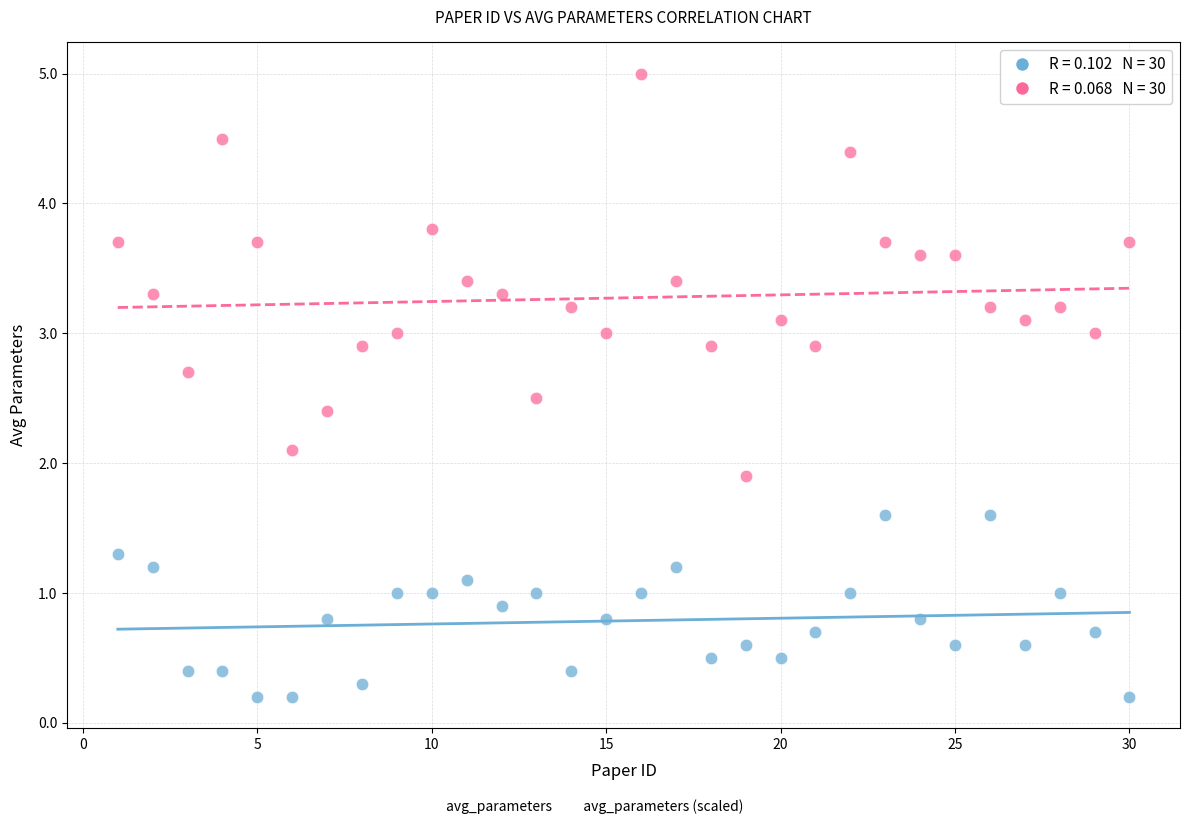

Across all data points, what is the range of Y values (max minus min)?

4.8